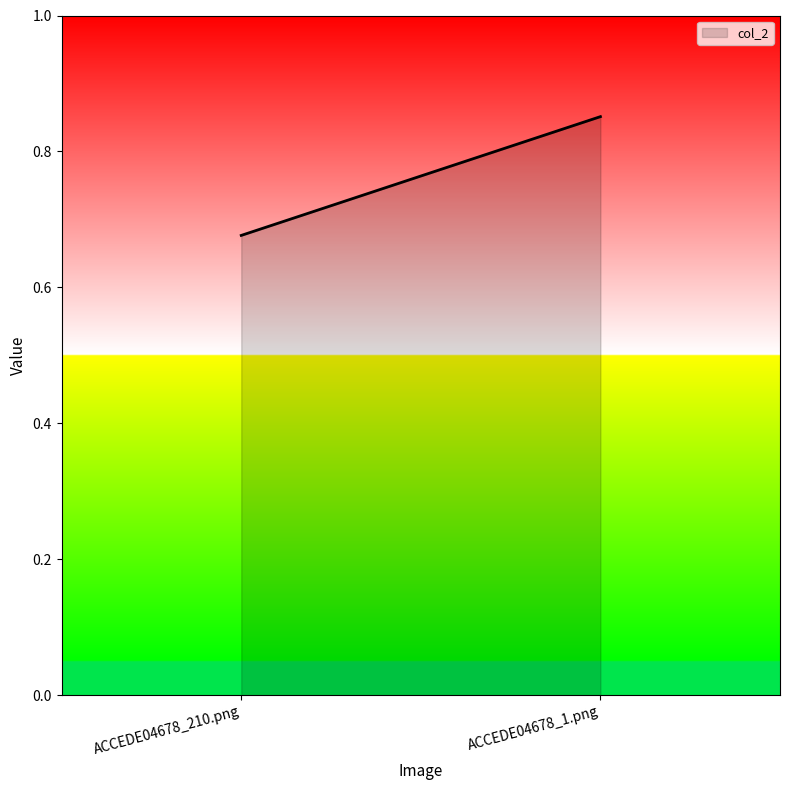

What is the sum of all values?

1.5